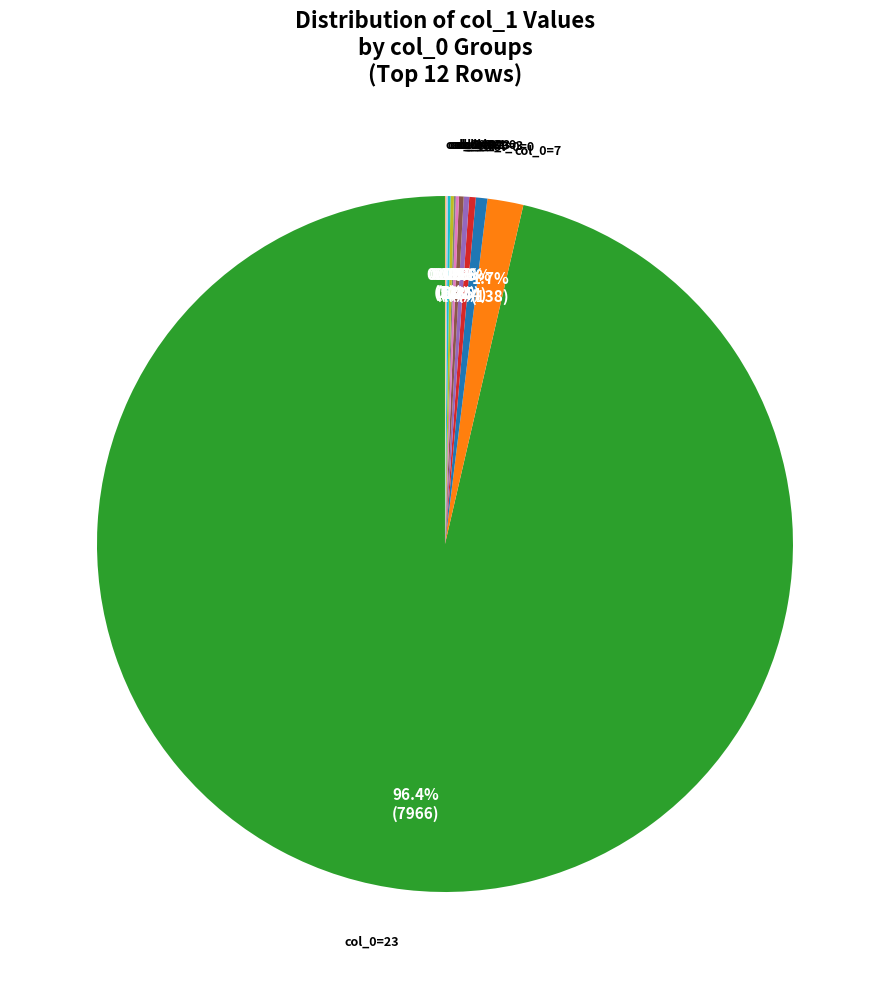

Is there a majority slice in this chart?

Yes